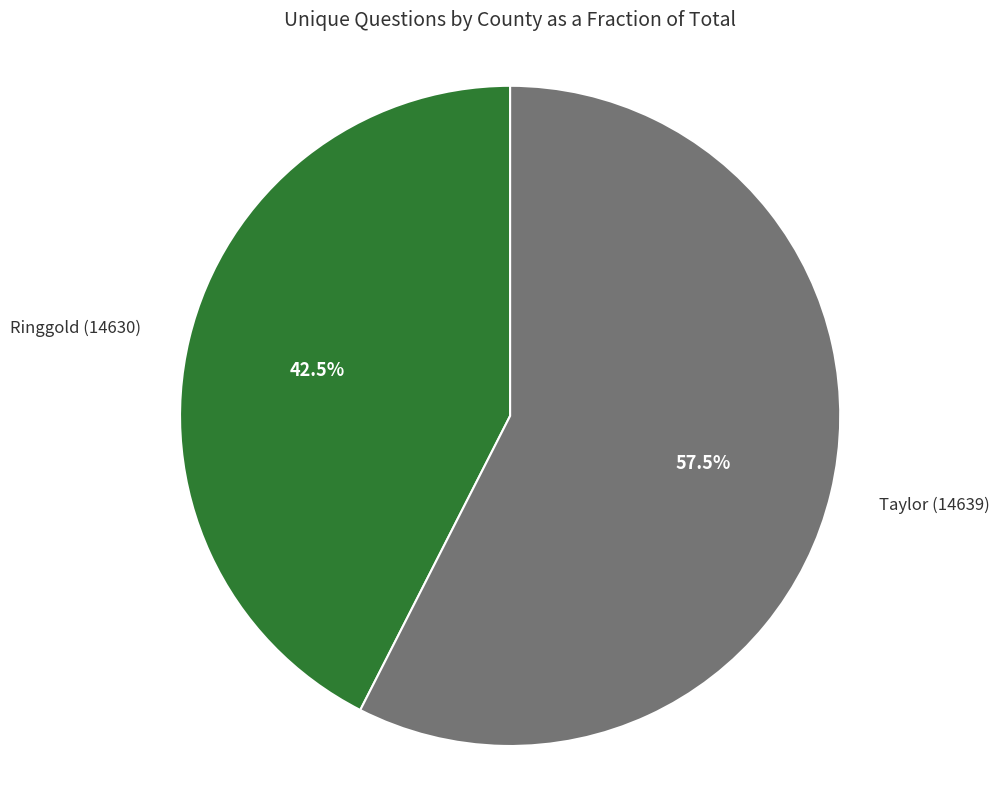

Which slice is the largest?

Taylor (14639)